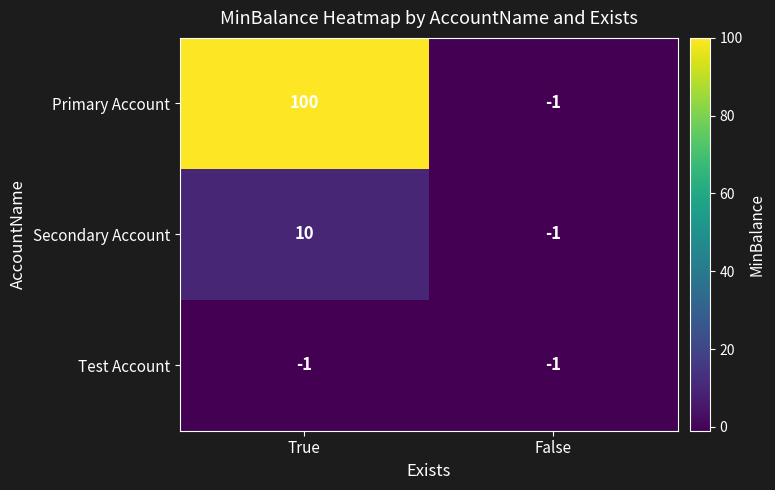

At which label does Primary Account reach its peak?

True